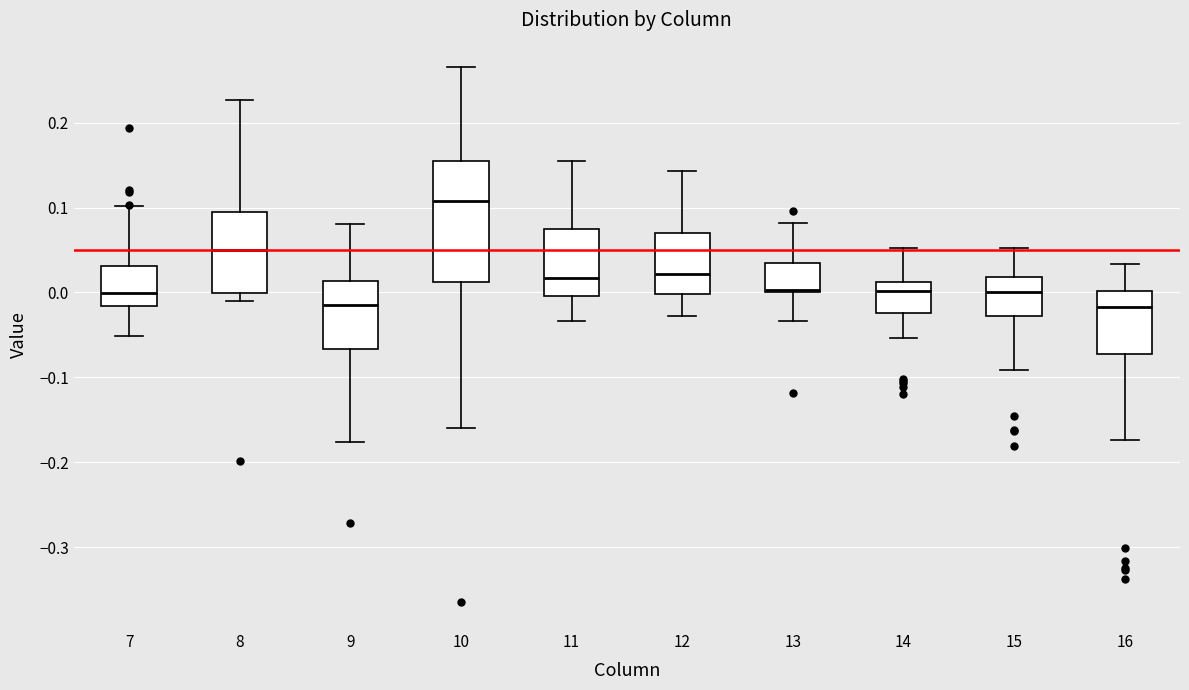

Reading left to right, transcribe this box plot: for each box, give where its median line is, the range the box spans, and where its two whiskers end, as read against the y-axis. The values are not printed on the chart, so give them approximately, as read against the axis.

7: median 0.00, box -0.02 to 0.03, whiskers -0.05 to 0.10
8: median 0.05, box 0.00 to 0.10, whiskers -0.01 to 0.23
9: median -0.01, box -0.07 to 0.01, whiskers -0.18 to 0.08
10: median 0.11, box 0.01 to 0.16, whiskers -0.16 to 0.27
11: median 0.02, box 0.00 to 0.07, whiskers -0.03 to 0.16
12: median 0.02, box 0.00 to 0.07, whiskers -0.03 to 0.14
13: median 0.00 (just above the box's lower edge), box 0.00 to 0.03, whiskers -0.03 to 0.08
14: median 0.00, box -0.02 to 0.01, whiskers -0.05 to 0.05
15: median 0.00, box -0.03 to 0.02, whiskers -0.09 to 0.05
16: median -0.02, box -0.07 to 0.00, whiskers -0.17 to 0.03